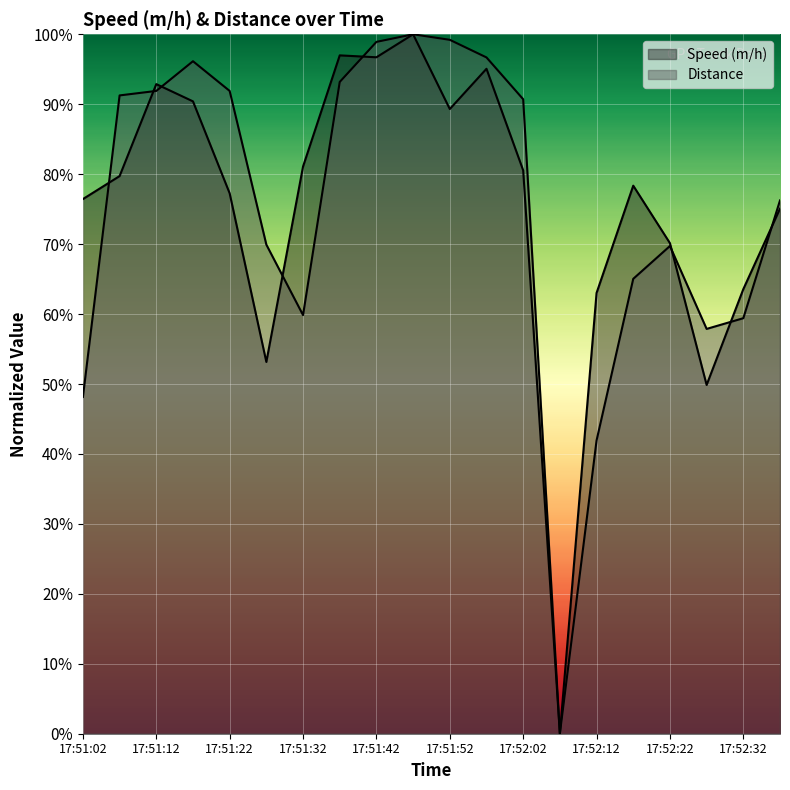

Reading left to right, transcribe all the data shown in this chart.

Speed (m/h): 76.4	79.7	92.9	90.4	77.3	53.2	81.1	97.0	96.7	100.0	89.3	95.1	80.5	0.0	63.0	78.4	70.1	49.9	63.6	75.1
Distance: 48.1	91.3	91.9	96.1	91.9	69.9	59.9	93.2	98.9	100.0	99.2	96.7	90.7	0.0	41.9	65.0	69.7	57.9	59.4	76.2